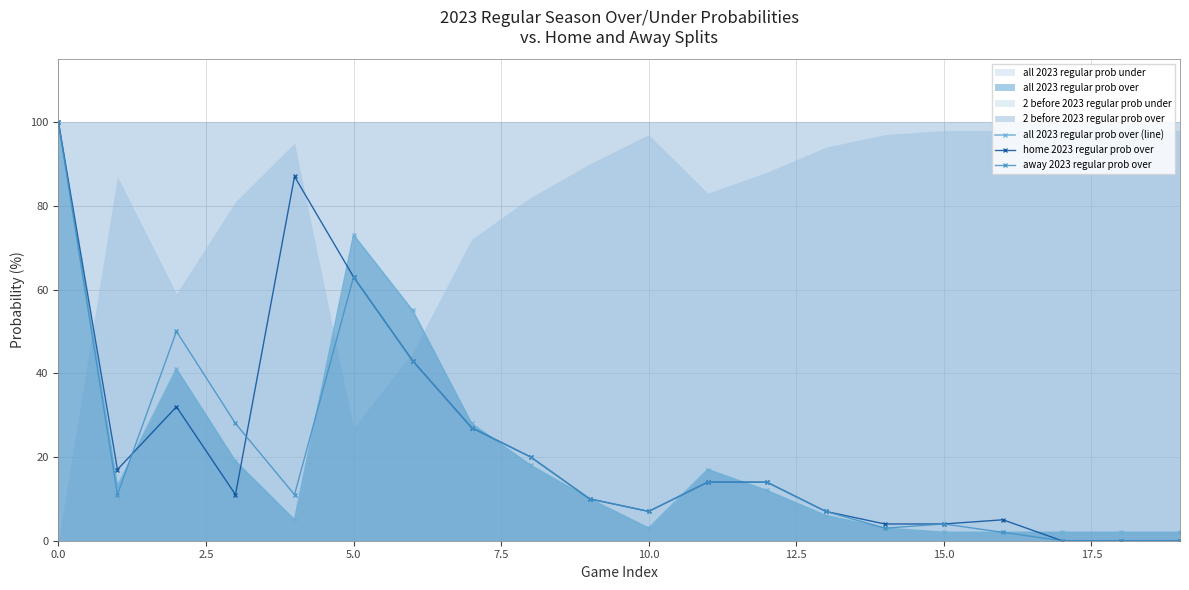

At 14, list the series in order from largest to smallest.

home 2023 regular prob over, all 2023 regular prob over (line), away 2023 regular prob over